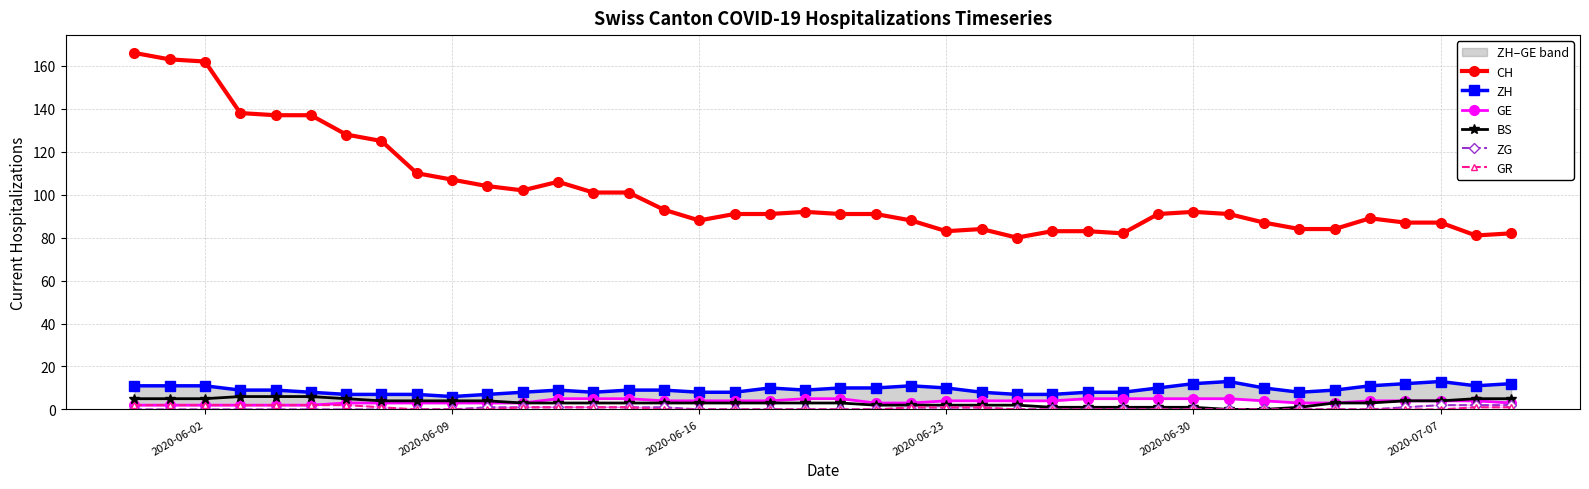

What is the maximum value for CH?

166